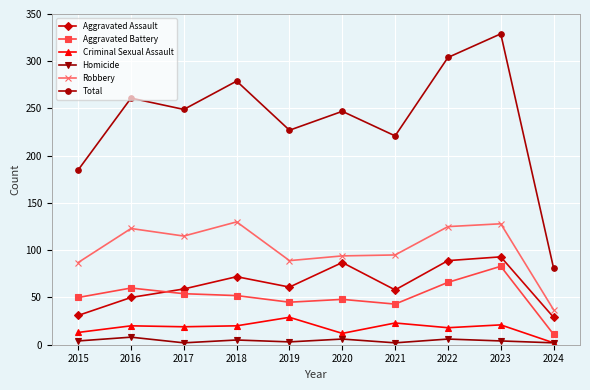

Does the chart have visible grid lines?

Yes